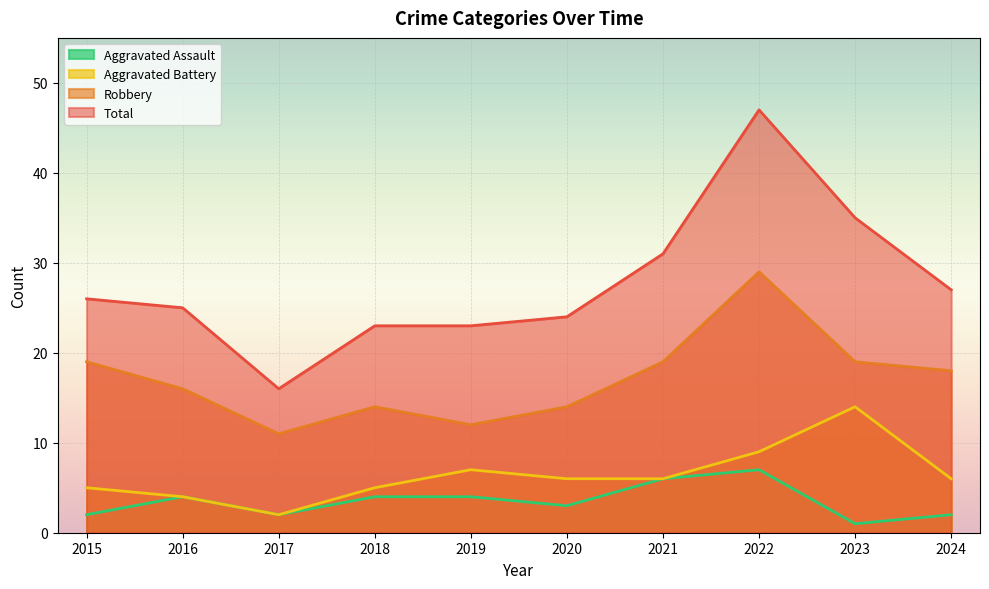

At how many categories does at least one series exceed 21?

9